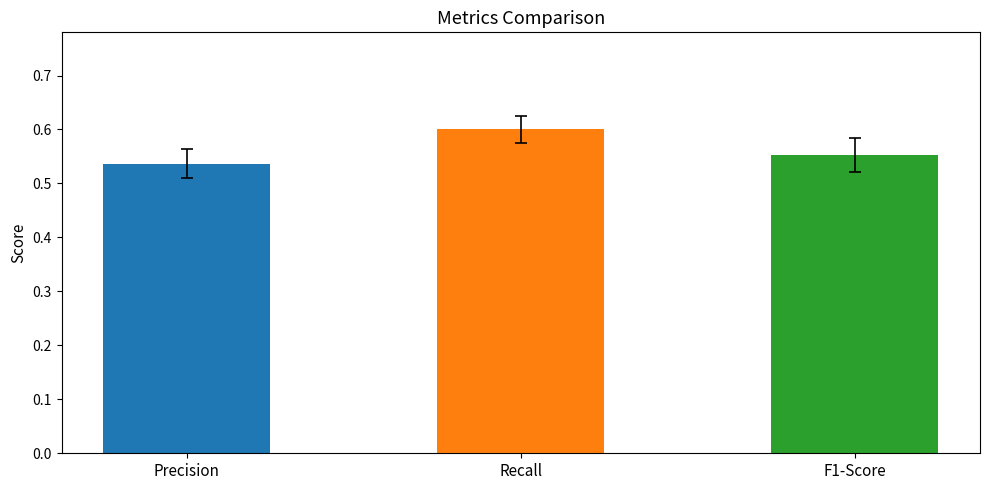

What is the sum of all values?

1.7